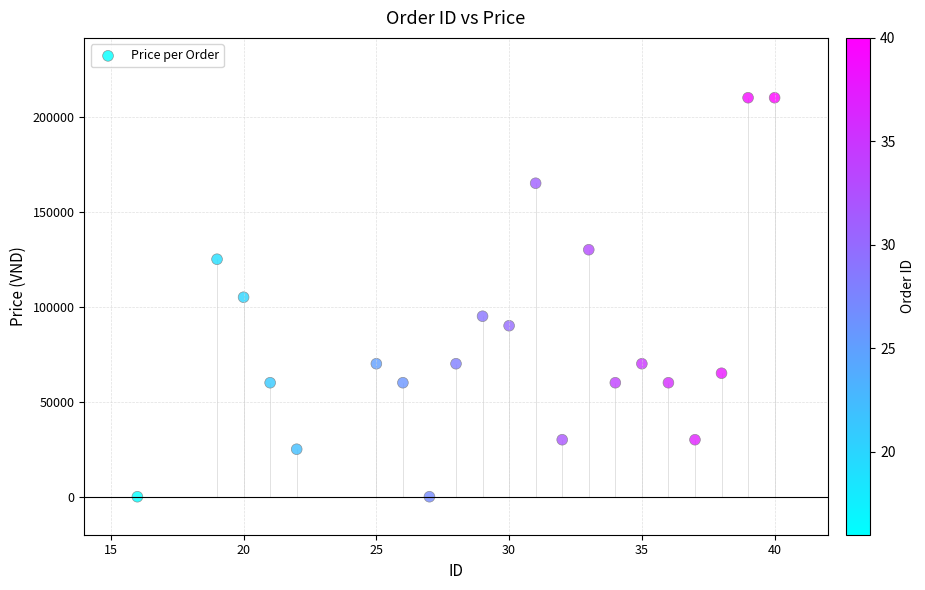

What is the range of Y values (max minus min)?

210000